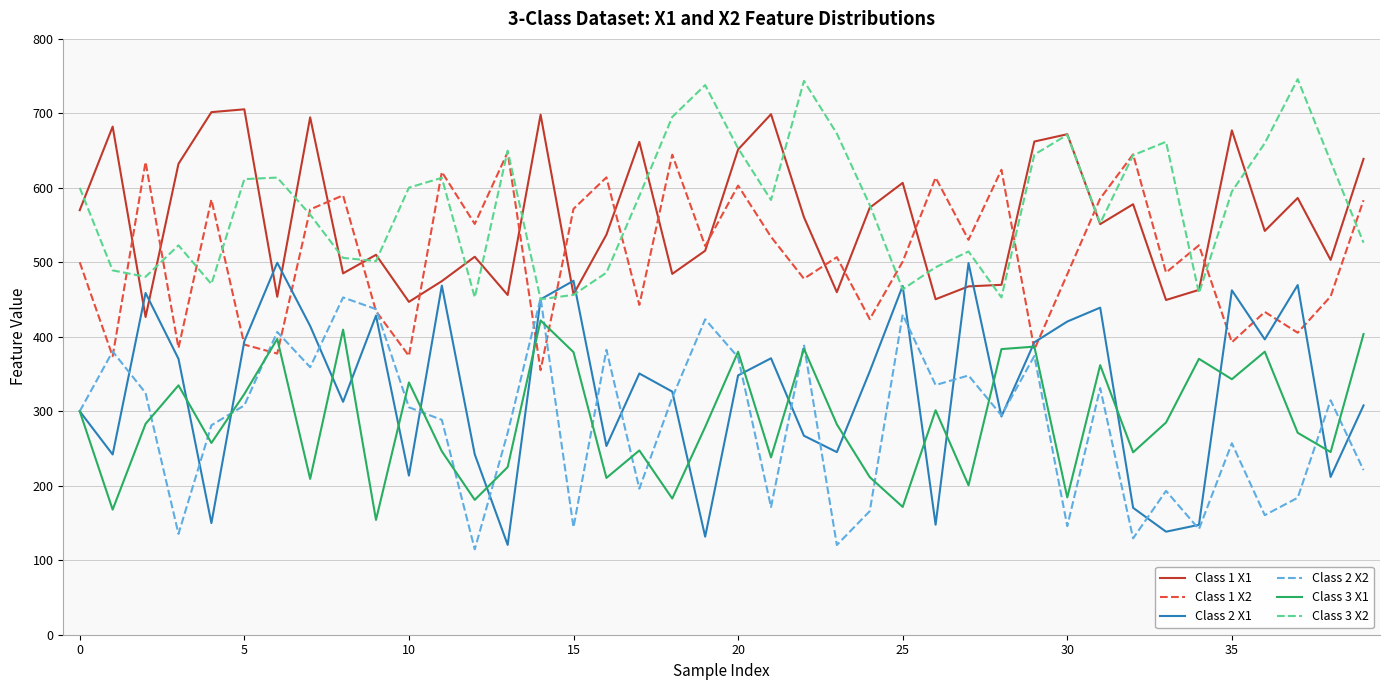

What is the smallest value displayed?

114.6